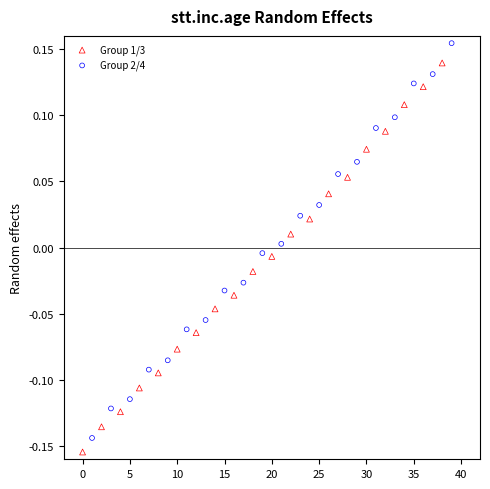

Which series reaches the maximum Y coordinate?

Group 2/4